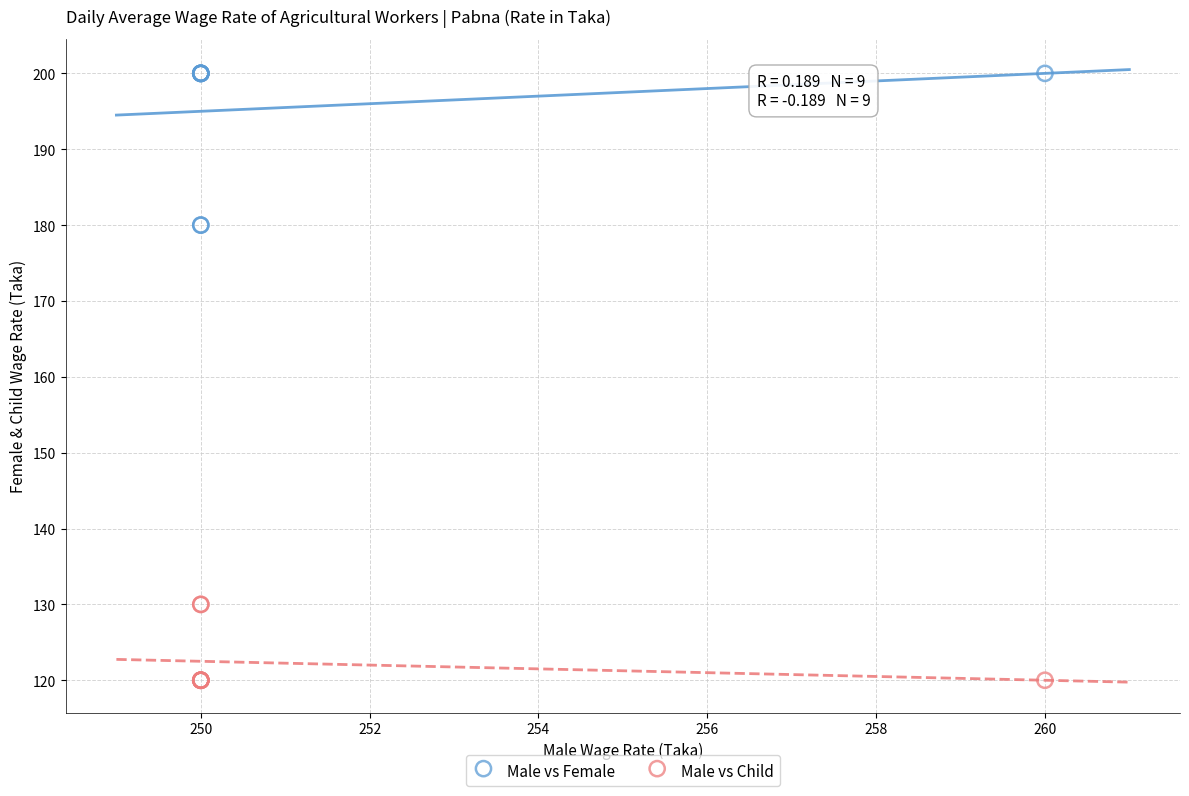

Which series reaches the minimum Y coordinate?

Male vs Child